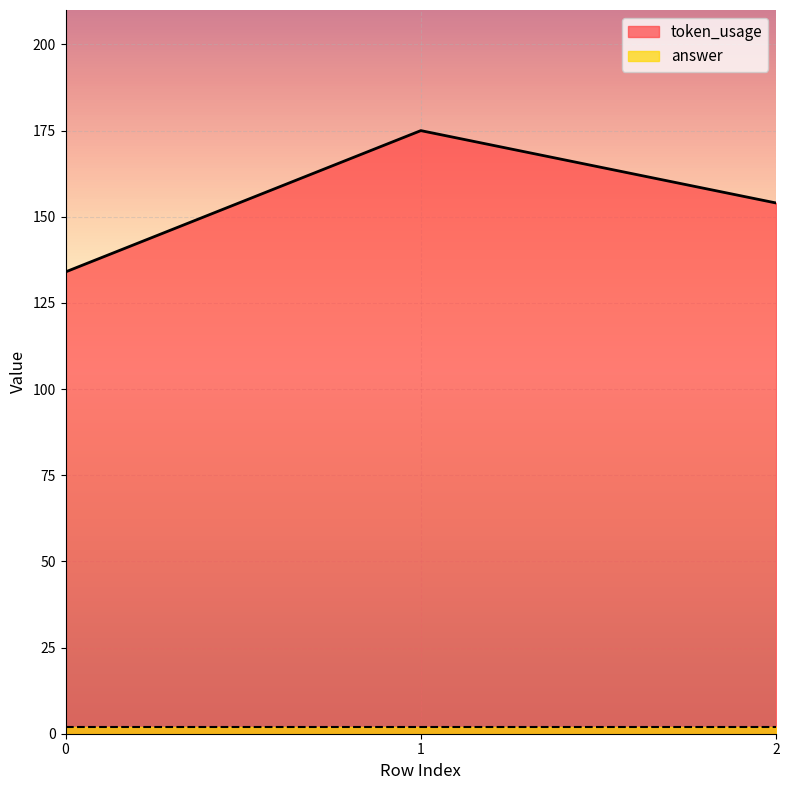

Rank the categories by value from highest to lowest.

1, 2, 0